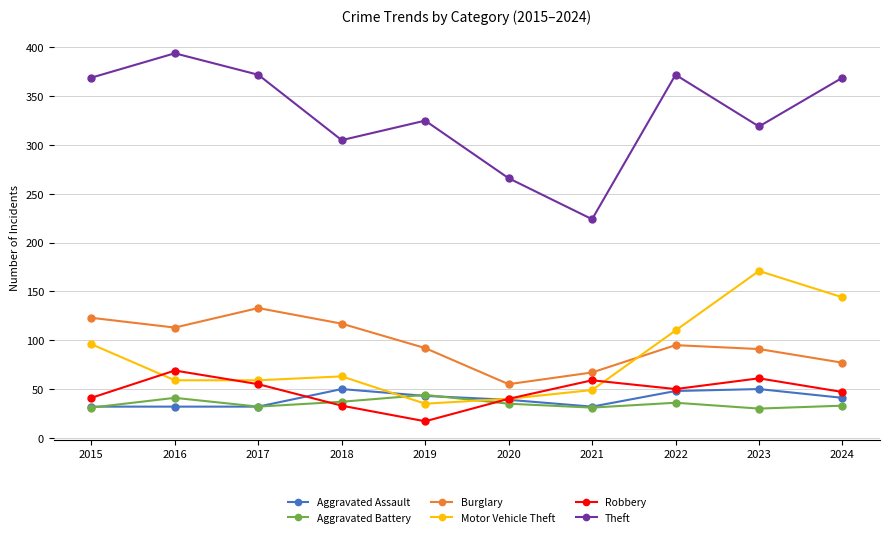

What is the difference between the highest and lowest values at 2021?

193